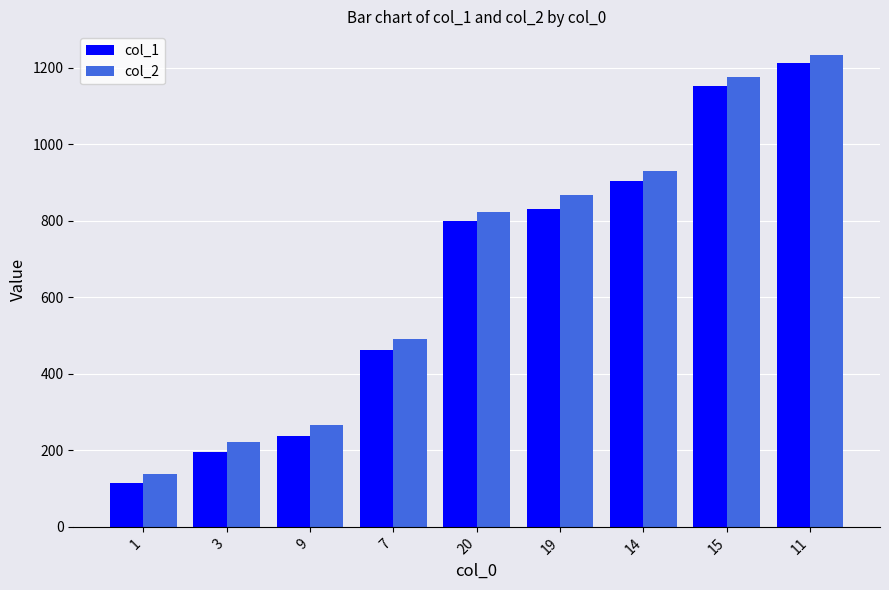

How many values in the col_1 series are below 801?

4